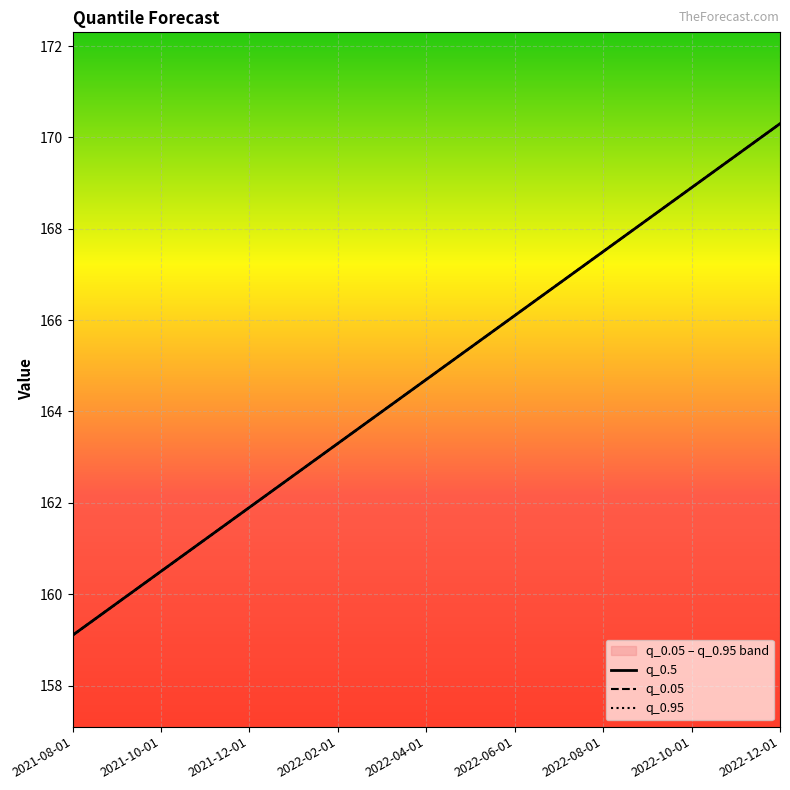

True or false: q_0.95 has more than 2 interior local peaks.

False